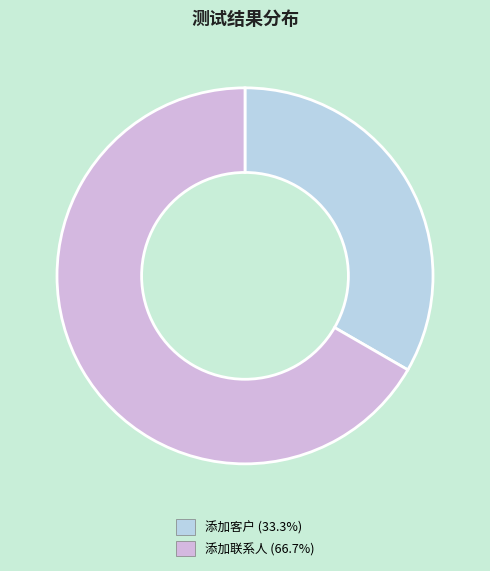

Rank the categories by value from lowest to highest.

添加客户, 添加联系人